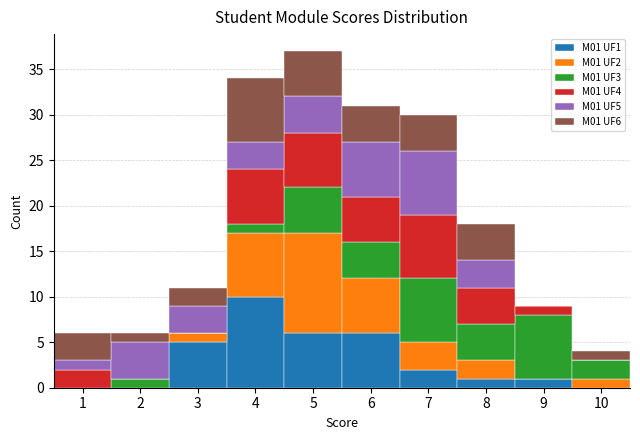

Which range on the x-axis has the tallest stacked bar (by total height)?

4.5 to 5.5